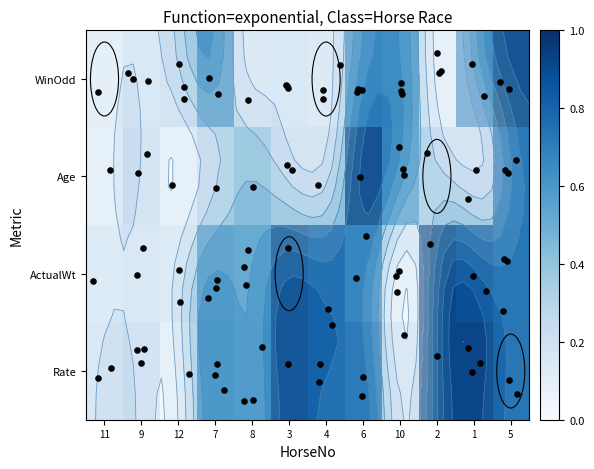

What is the average value of the ActualWt series?

0.6